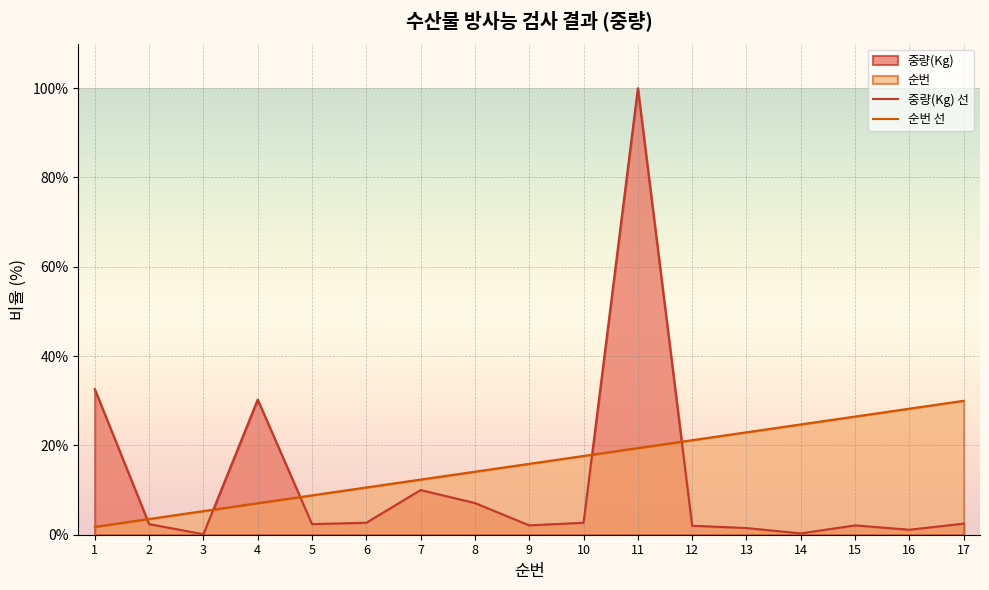

True or false: 중량(Kg) 선 has a value of 1.4 at 6.

False